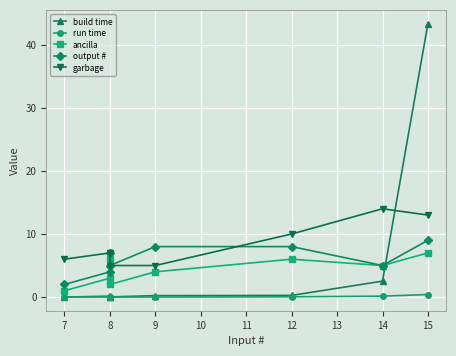

Count the number of data series in this chart.

5